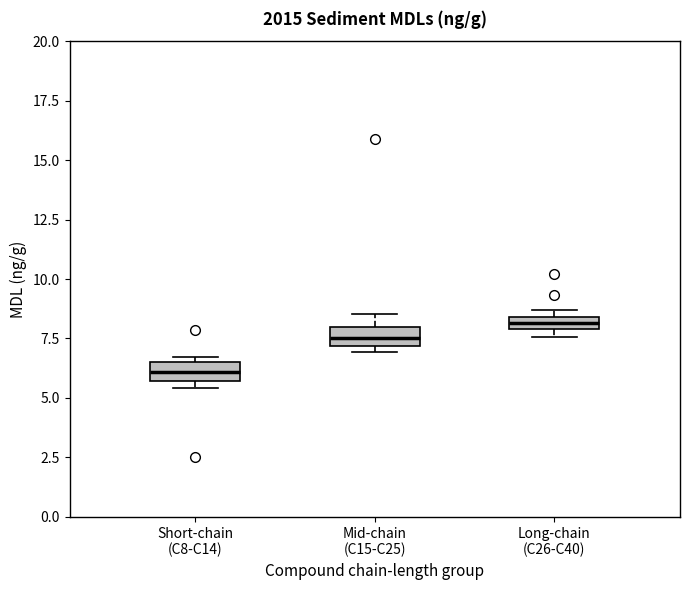

Where is the upper edge of the box for Long-chain (C26-C40) on the y-axis? The values are not printed on the chart, so give them approximately, as read against the axis.

8.5